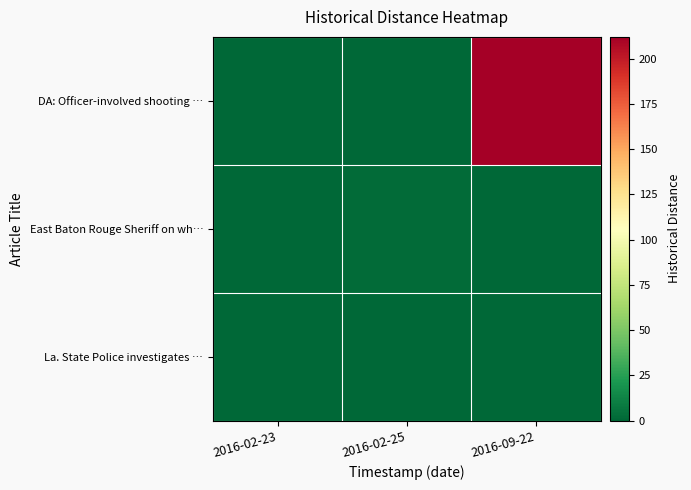

Reading left to right, transcribe all the data shown in this chart.

DA: Officer-involved shooting …: 2016-02-23=0	2016-02-25=0	2016-09-22=212
East Baton Rouge Sheriff on wh…: 2016-02-23=0	2016-02-25=2	2016-09-22=0
La. State Police investigates …: 2016-02-23=0	2016-02-25=0	2016-09-22=0